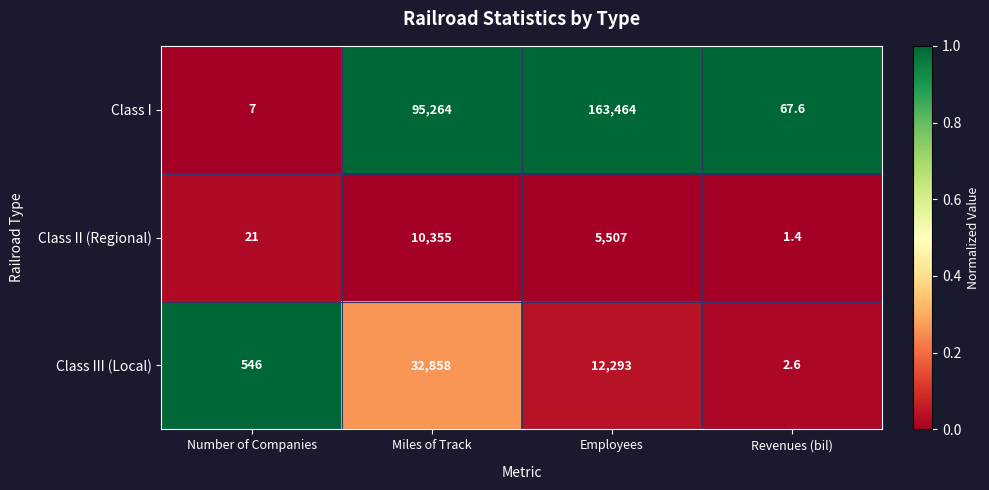

Rank the series by their maximum value, from lowest to highest.

Class II (Regional), Class III (Local), Class I